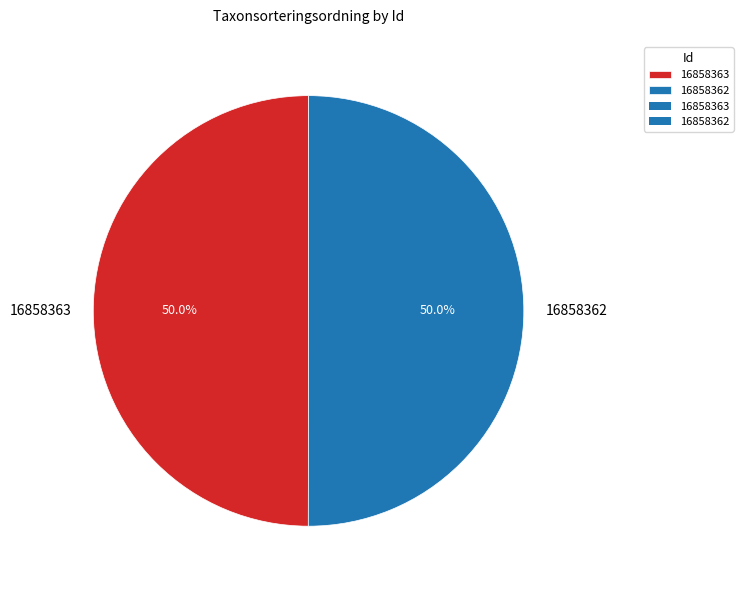

To the nearest percent, what portion does 16858363 represent?

50%